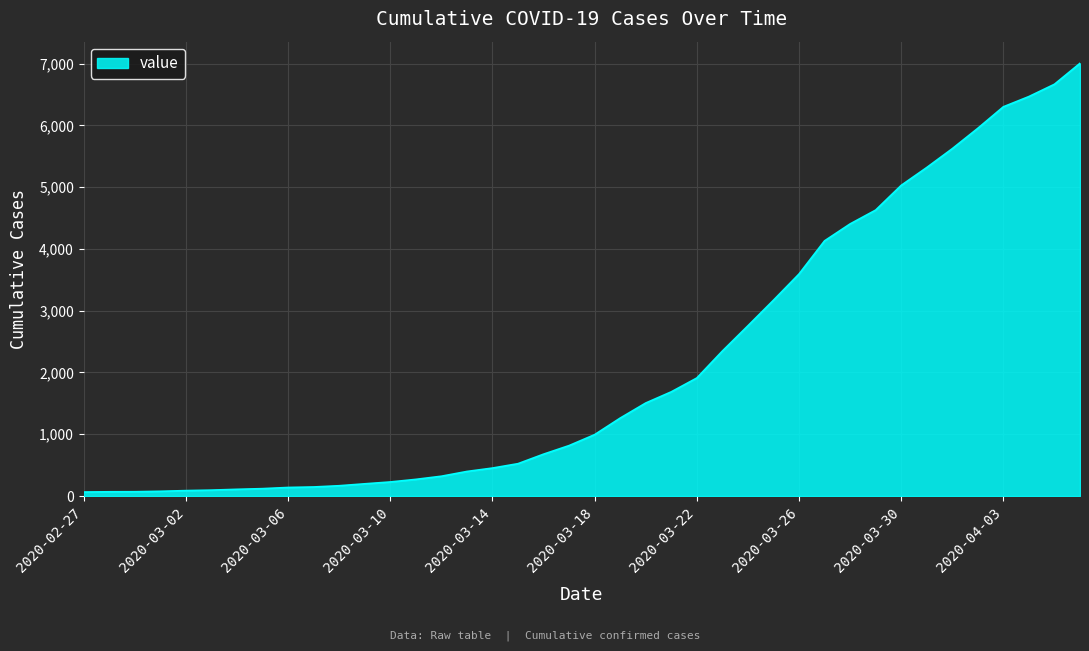

What is the maximum value shown in the chart?

7005